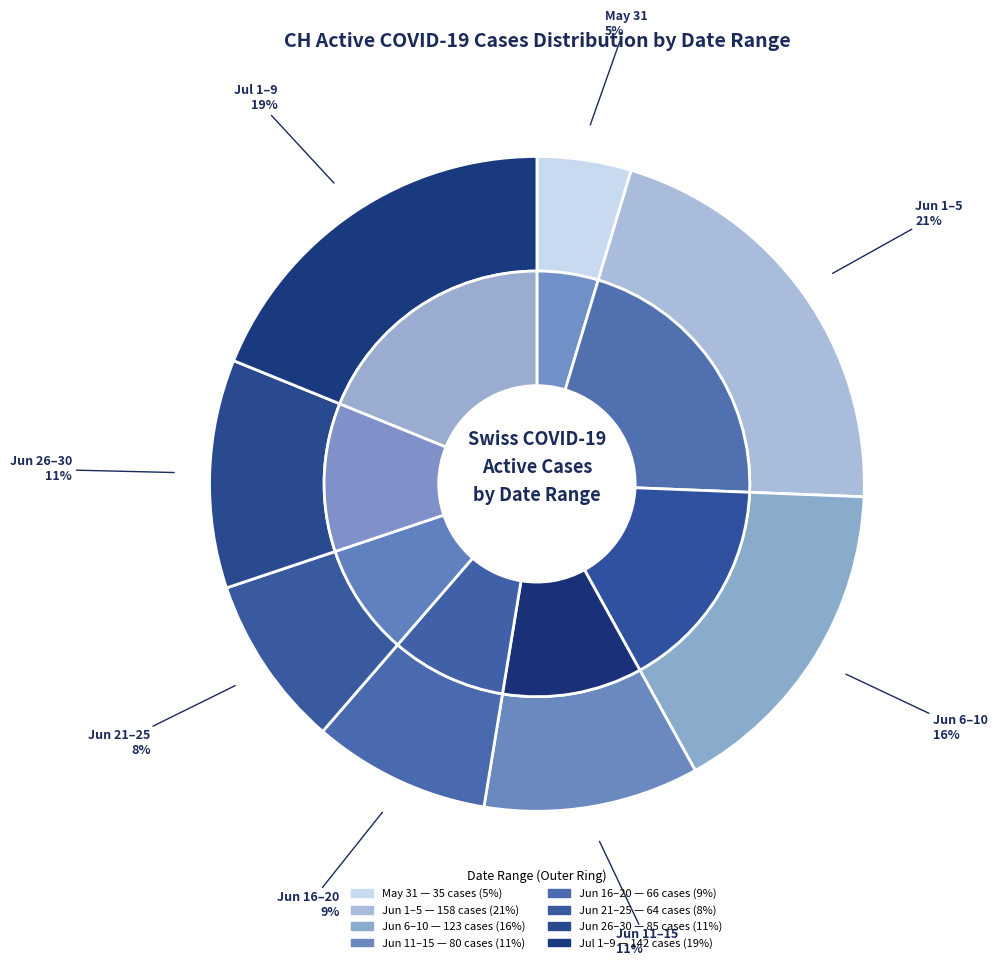

Is there a majority slice in this chart?

No